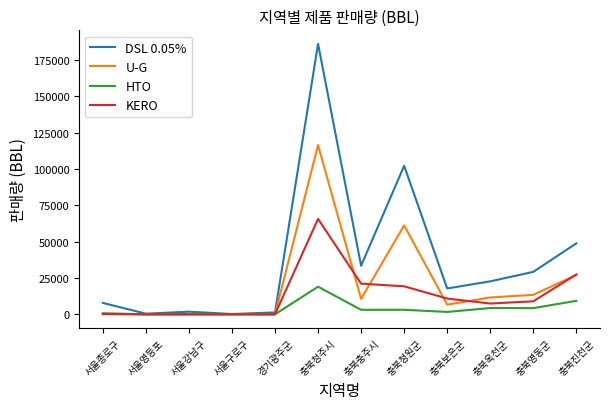

At which label is U-G closest to 58255?

충북청원군